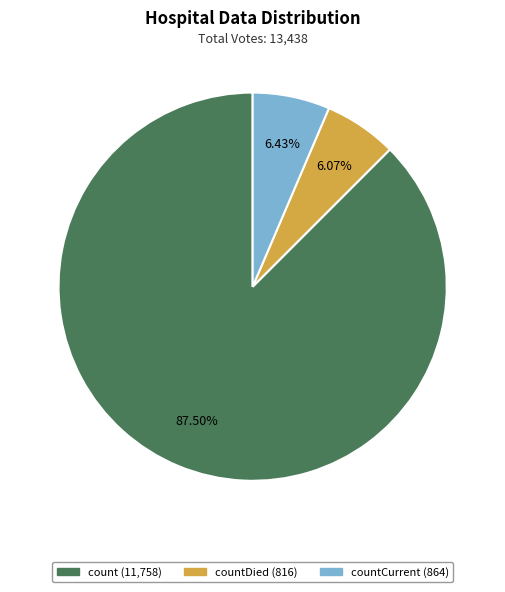

Is there any slice that represents more than half of the pie?

Yes